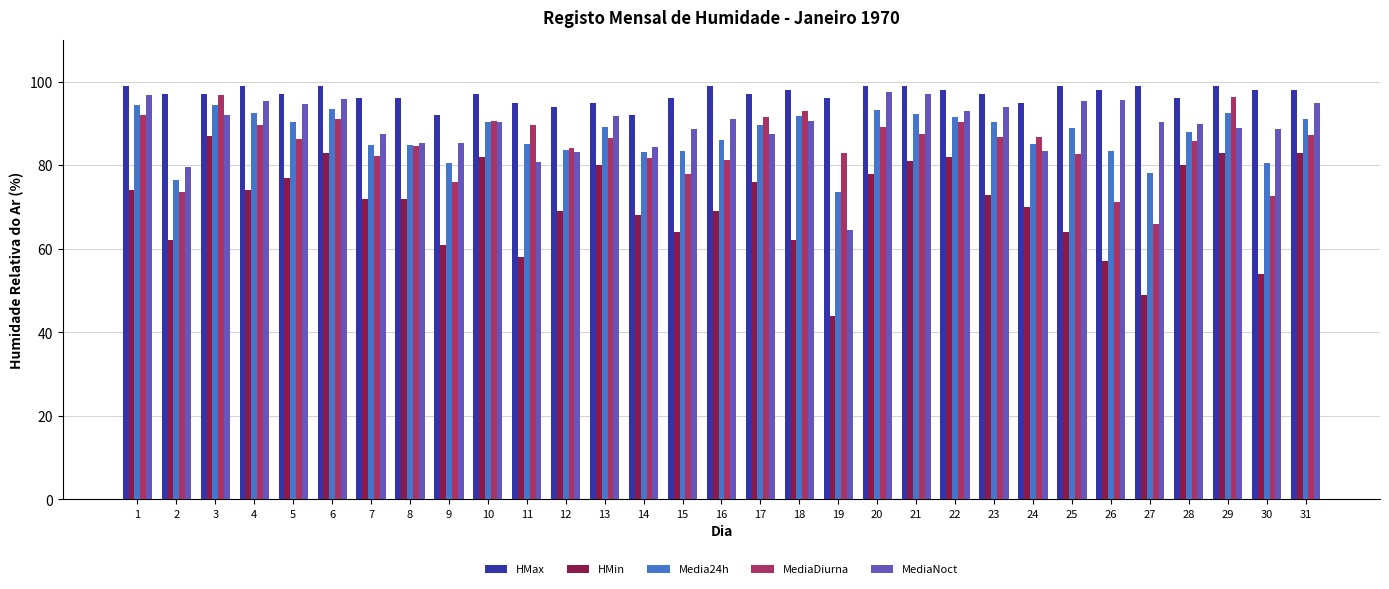

How many bars are there in total?

155